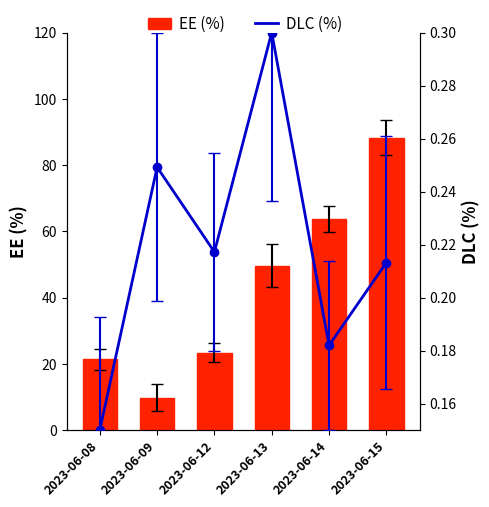

What is the total value across all series at 2023-06-12?

23.6